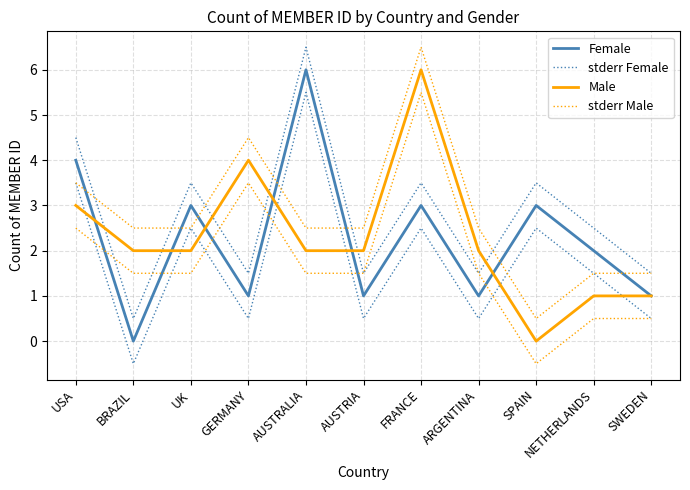

Reading right to left, what are all the values shown in this chart?

Female: 1.0	2.0	3.0	1.0	3.0	1.0	6.0	1.0	3.0	0.0	4.0
stderr Female: 1.5	2.5	3.5	1.5	3.5	1.5	6.5	1.5	3.5	0.5	4.5
Male: 1.0	1.0	0.0	2.0	6.0	2.0	2.0	4.0	2.0	2.0	3.0
stderr Male: 1.5	1.5	0.5	2.5	6.5	2.5	2.5	4.5	2.5	2.5	3.5